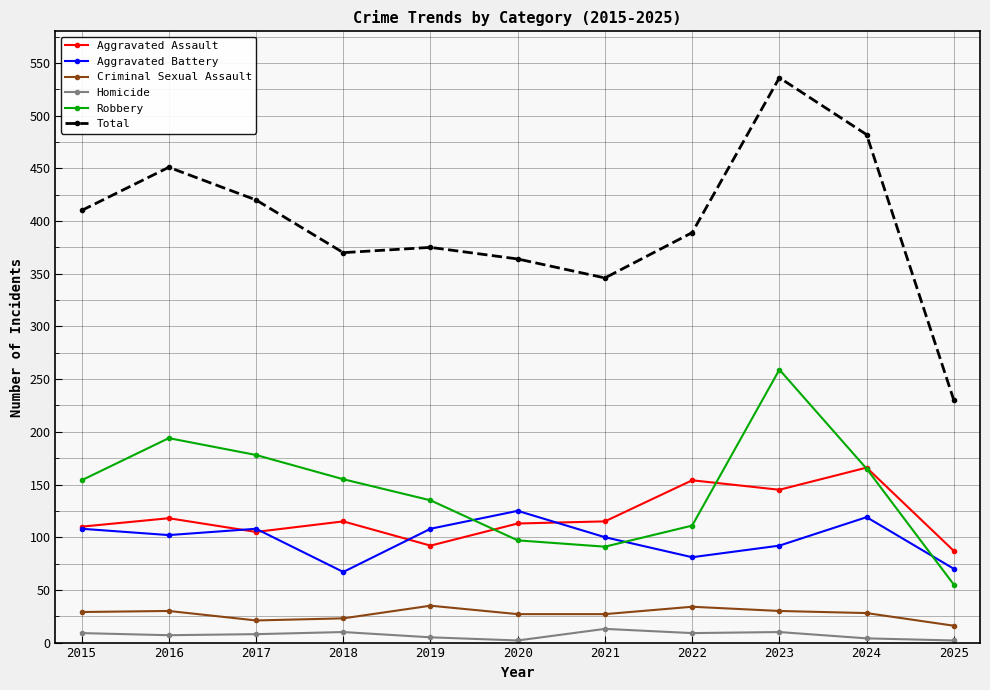

Where does the Aggravated Battery series first go above 102?

2015